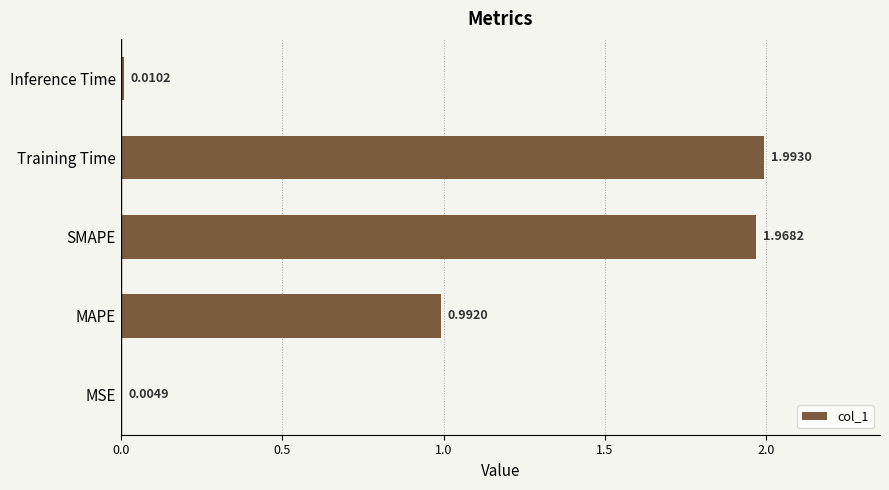

What is the sum of all values?

5.0